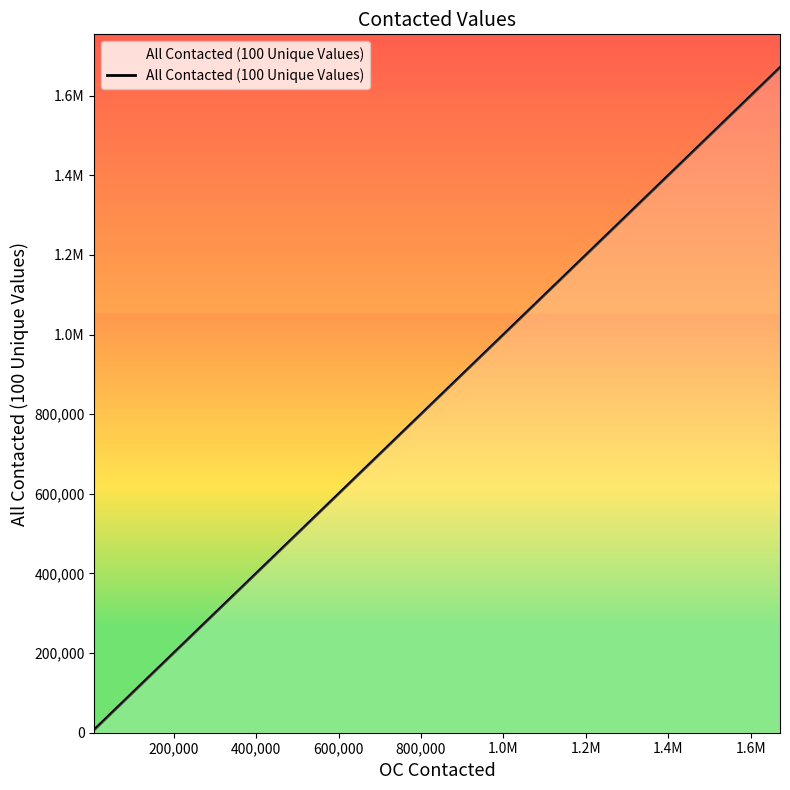

What is the difference between the maximum and minimum values?

1663049